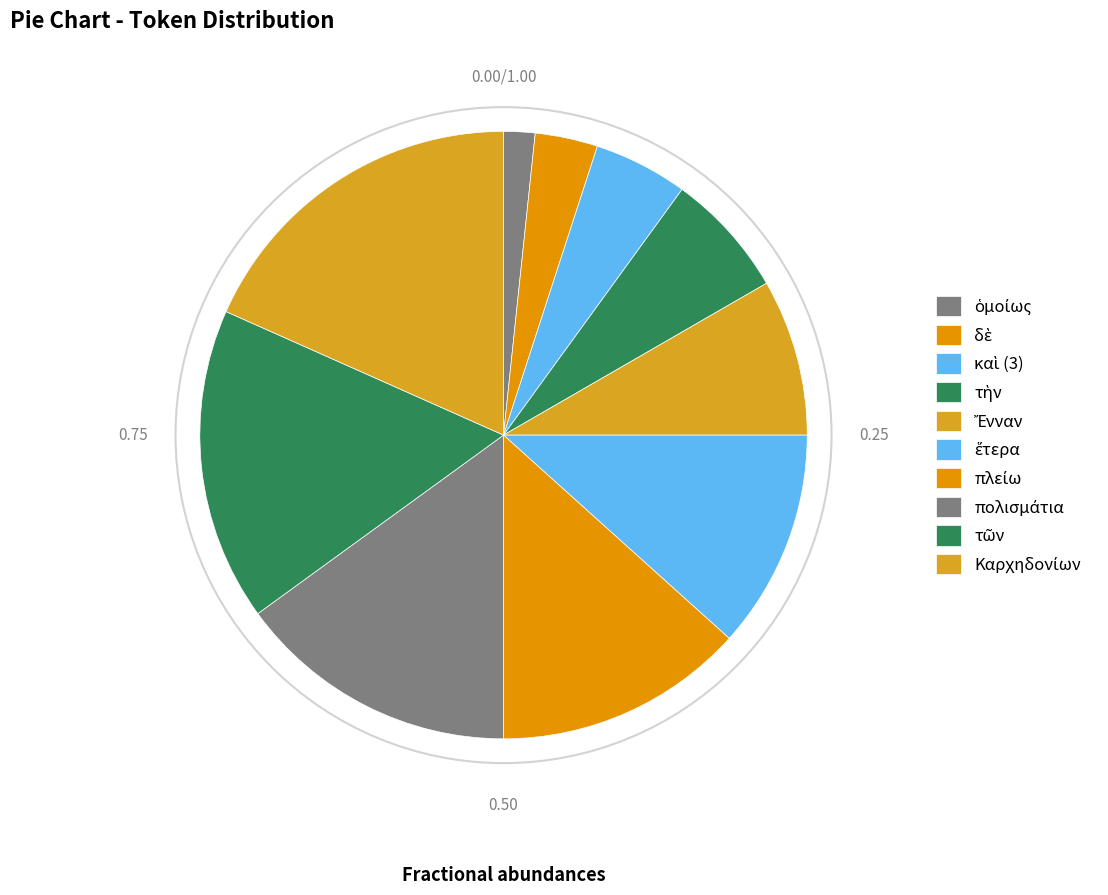

How many slices are in this pie chart?

10